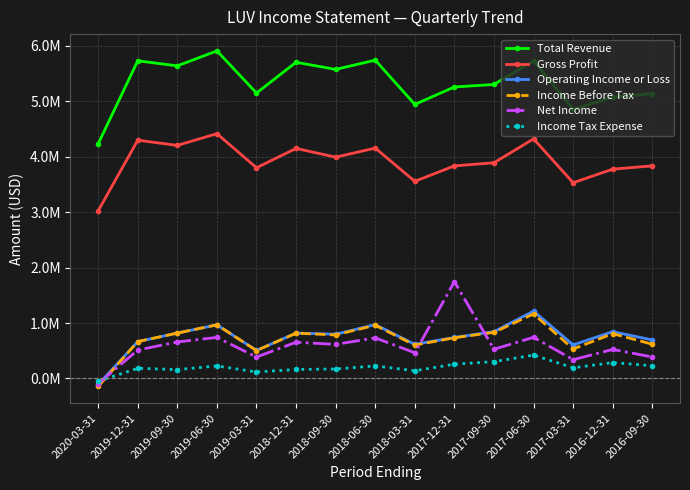

Reading left to right, extract all data points from this chart.

Total Revenue: 2020-03-31=4234000	2019-12-31=5730000	2019-09-30=5639000	2019-06-30=5909000	2019-03-31=5149000	2018-12-31=5704000	2018-09-30=5575000	2018-06-30=5742000	2018-03-31=4944000	2017-12-31=5258000	2017-09-30=5303000	2017-06-30=5731000	2017-03-31=4854000	2016-12-31=5075000	2016-09-30=5139000
Gross Profit: 2020-03-31=3025000	2019-12-31=4298000	2019-09-30=4204000	2019-06-30=4416000	2019-03-31=3801000	2018-12-31=4150000	2018-09-30=3992000	2018-06-30=4156000	2018-03-31=3556000	2017-12-31=3835000	2017-09-30=3891000	2017-06-30=4322000	2017-03-31=3531000	2016-12-31=3776000	2016-09-30=3835000
Operating Income or Loss: 2020-03-31=-110000	2019-12-31=665000	2019-09-30=819000	2019-06-30=968000	2019-03-31=505000	2018-12-31=820000	2018-09-30=798000	2018-06-30=972000	2018-03-31=616000	2017-12-31=740000	2017-09-30=845000	2017-06-30=1215000	2017-03-31=606000	2016-12-31=845000	2016-09-30=695000
Income Before Tax: 2020-03-31=-144000	2019-12-31=666000	2019-09-30=819000	2019-06-30=968000	2019-03-31=504000	2018-12-31=817000	2018-09-30=786000	2018-06-30=960000	2018-03-31=602000	2017-12-31=735000	2017-09-30=832000	2017-06-30=1165000	2017-03-31=532000	2016-12-31=809000	2016-09-30=618000
Net Income: 2020-03-31=-94000	2019-12-31=513000	2019-09-30=659000	2019-06-30=741000	2019-03-31=387000	2018-12-31=654000	2018-09-30=615000	2018-06-30=733000	2018-03-31=463000	2017-12-31=1747000	2017-09-30=528000	2017-06-30=743000	2017-03-31=339000	2016-12-31=524000	2016-09-30=388000
Income Tax Expense: 2020-03-31=-50000	2019-12-31=184000	2019-09-30=160000	2019-06-30=227000	2019-03-31=117000	2018-12-31=163000	2018-09-30=171000	2018-06-30=227000	2018-03-31=139000	2017-12-31=258000	2017-09-30=304000	2017-06-30=422000	2017-03-31=193000	2016-12-31=287000	2016-09-30=230000